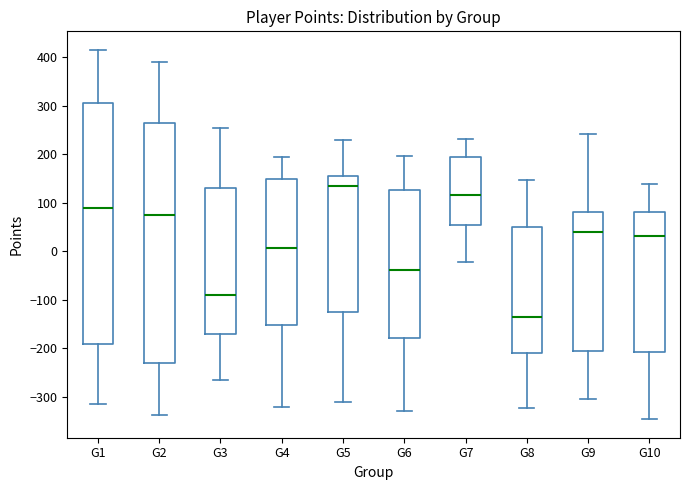

Reading left to right, read every box against the y-axis: the position of its median line, the range the box covers, and the ends of its whiskers. The values are not printed on the chart, so give them approximately, as read against the axis.

G1: median 90, box -190 to 310, whiskers -320 to 420
G2: median 70, box -230 to 260, whiskers -340 to 390
G3: median -90, box -170 to 130, whiskers -270 to 250
G4: median 10, box -150 to 150, whiskers -320 to 190
G5: median 140, box -130 to 150, whiskers -310 to 230
G6: median -40, box -180 to 130, whiskers -330 to 200
G7: median 120, box 50 to 200, whiskers -20 to 230
G8: median -140, box -210 to 50, whiskers -320 to 150
G9: median 40, box -210 to 80, whiskers -310 to 240
G10: median 30, box -210 to 80, whiskers -350 to 140